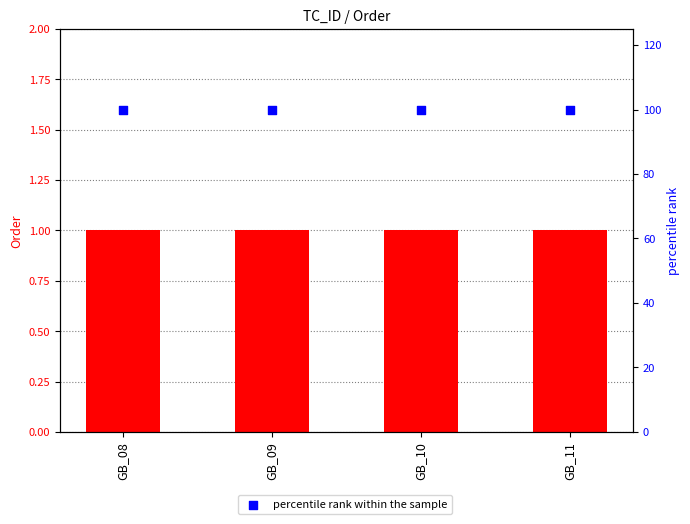

Is the value of percentile rank within the sample at GB_08 greater than the value of Order at GB_08?

Yes